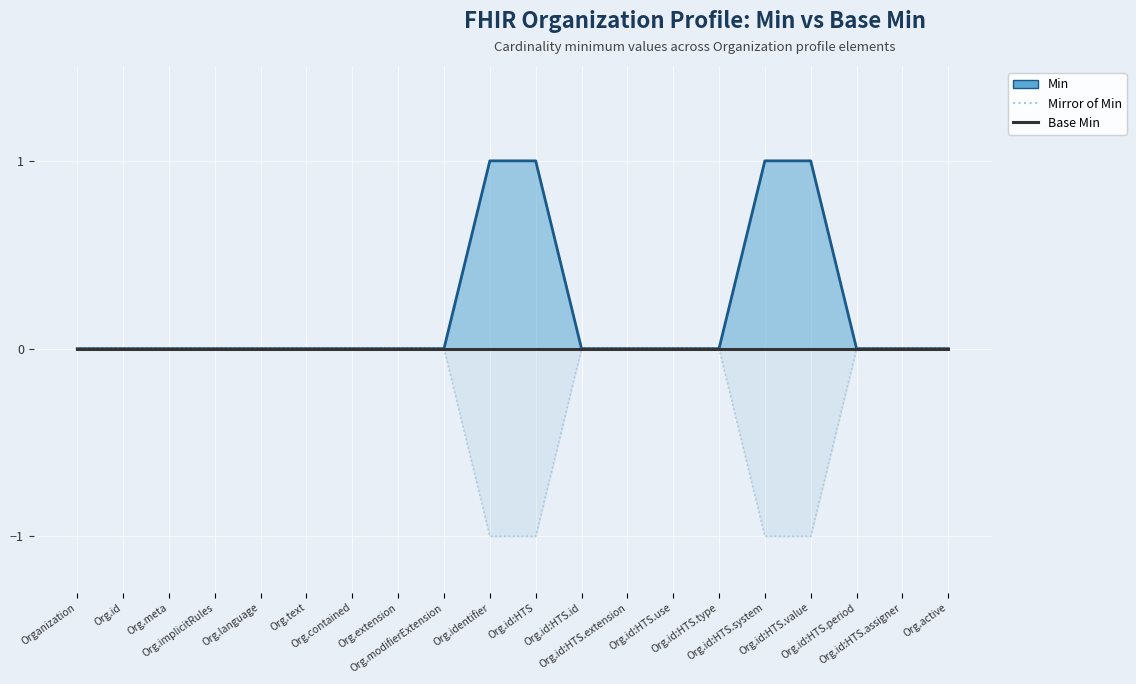

At which category is the sum across all series the highest?

Organization